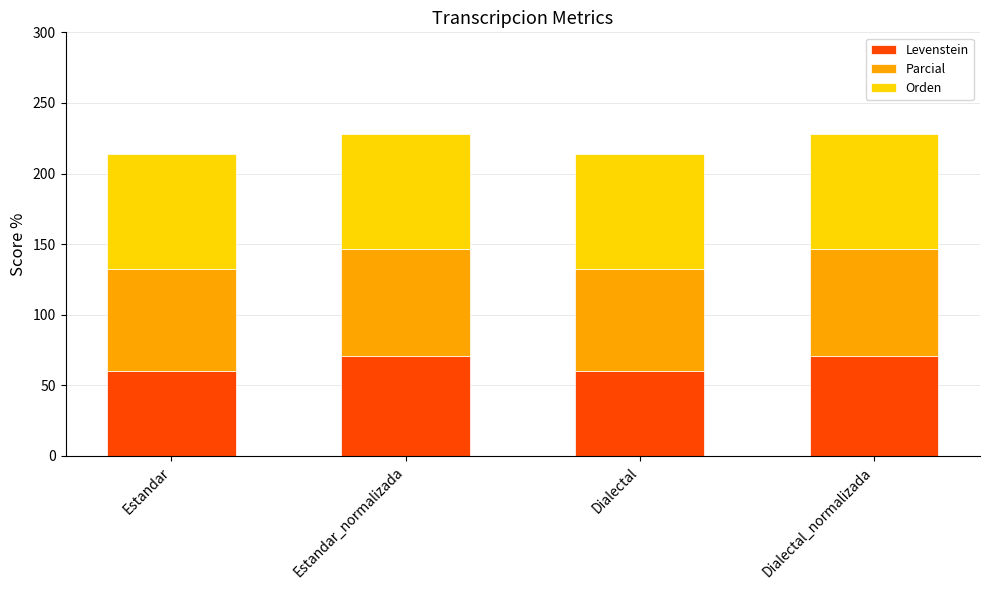

Are the bars horizontal?

No